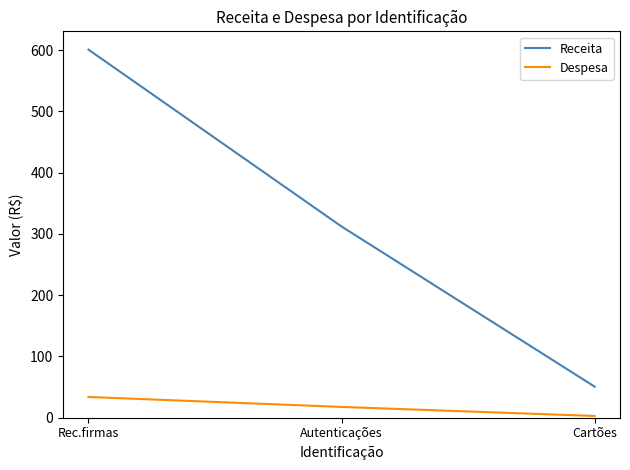

Does the chart display data point markers on the line(s)?

No